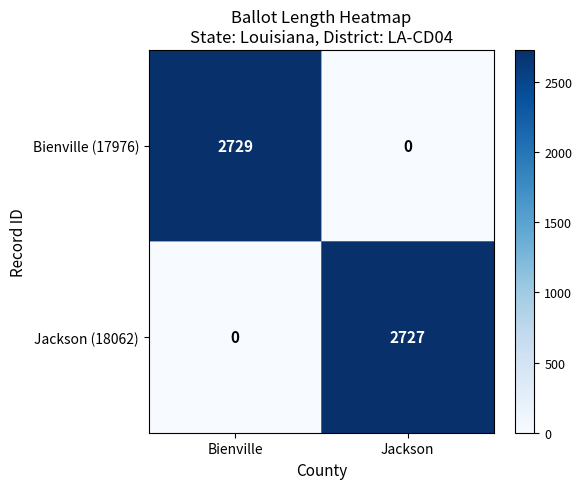

List the series in order of their peak value, highest first.

Bienville (17976), Jackson (18062)